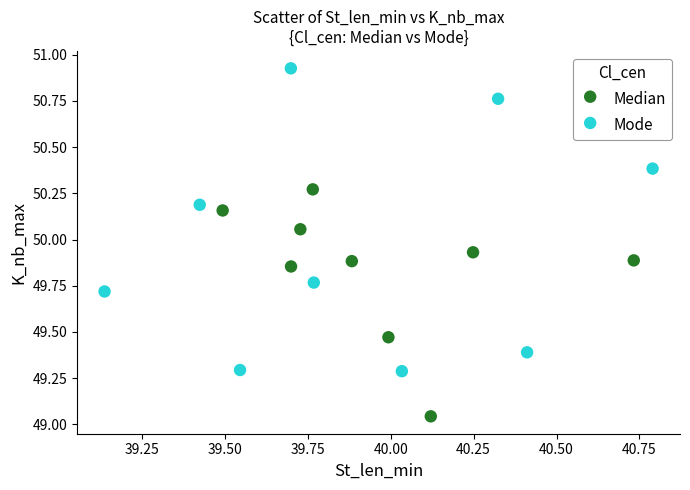

Which series reaches the minimum Y coordinate?

Median